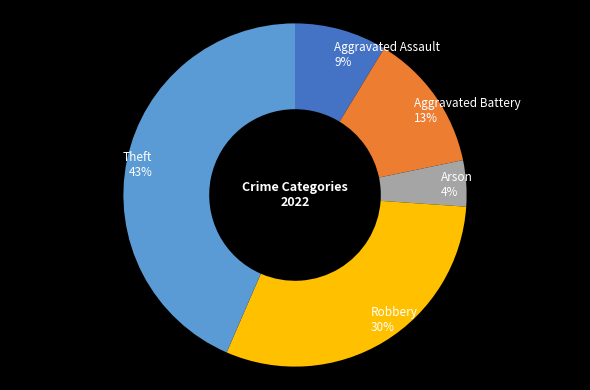

Which slice is the largest?

Theft